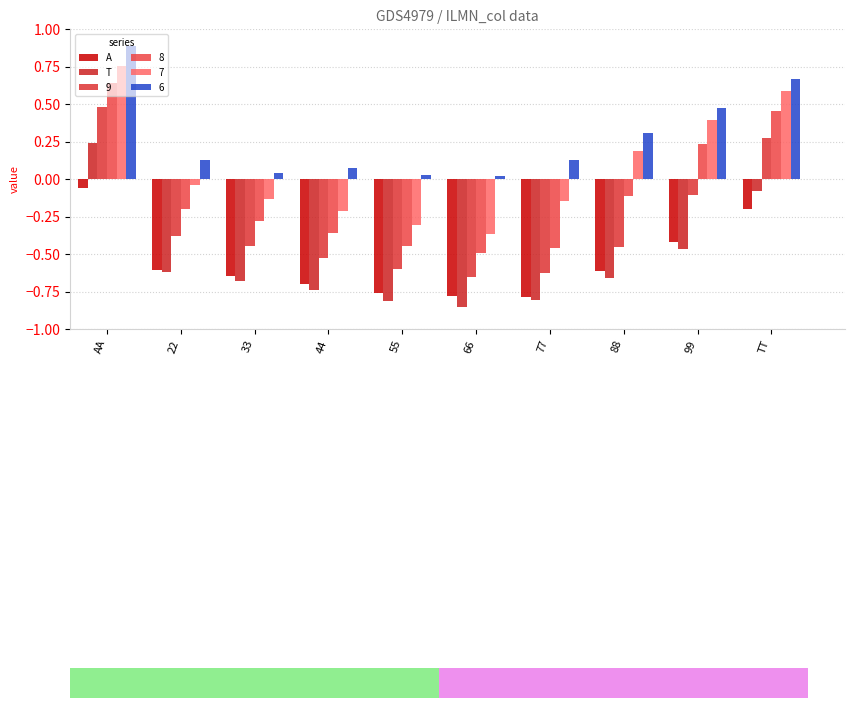

How many data points in 8 are less than 0?

7